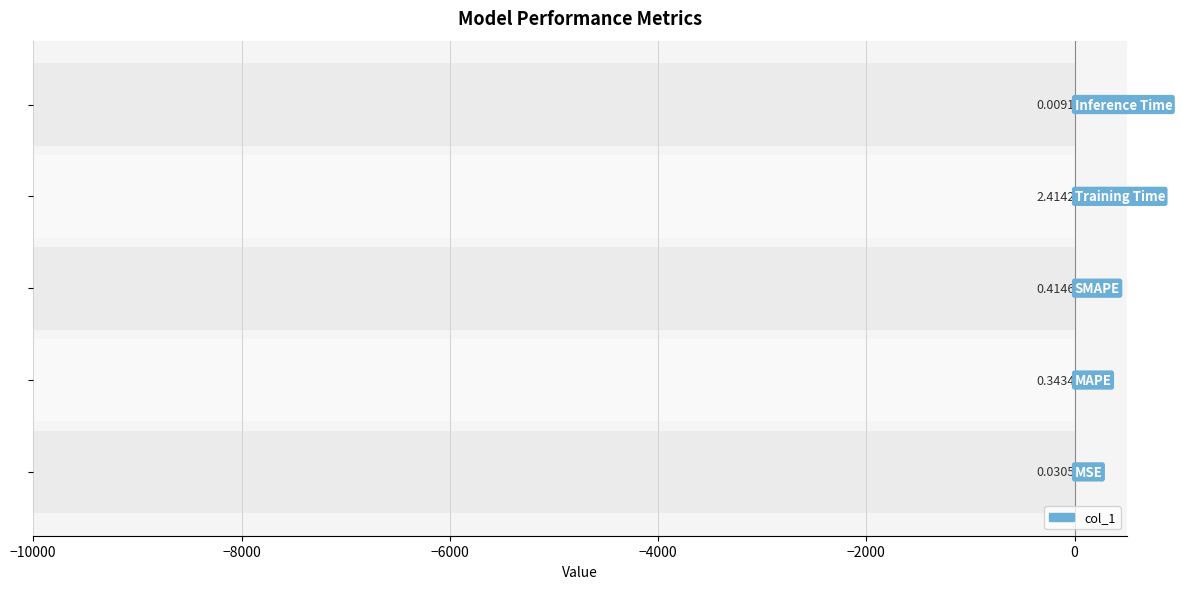

Reading right to left, transcribe all the data shown in this chart.

0.0	2.4	0.4	0.3	0.0